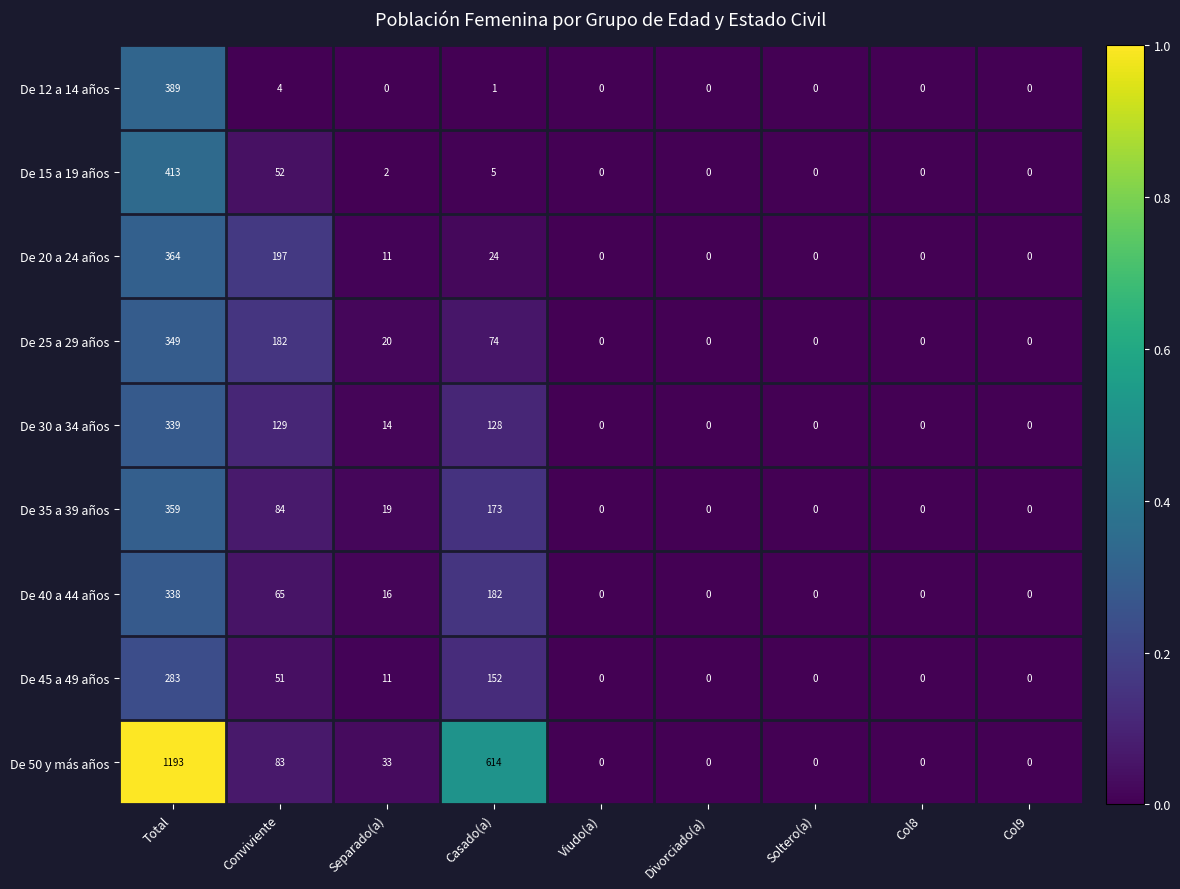

At which label is De 15 a 19 años closest to 206?

Conviviente